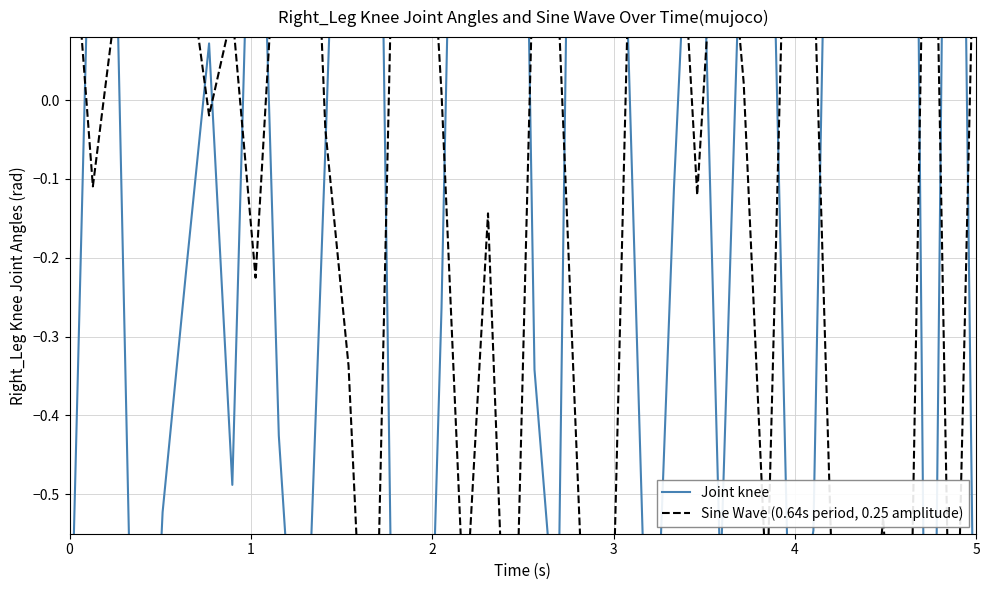

What is the value of the Joint knee point at the 24th from the left?

1.4